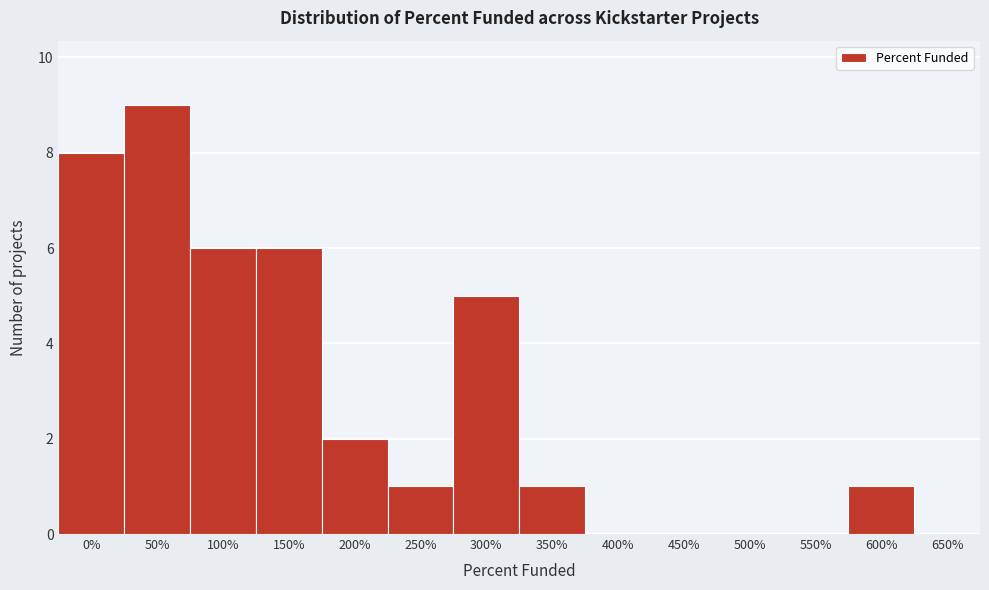

Reading left to right, what are all the values shown in this chart?

0%=8	50%=9	100%=6	150%=6	200%=2	250%=1	300%=5	350%=1	400%=0	450%=0	500%=0	550%=0	600%=1	650%=0